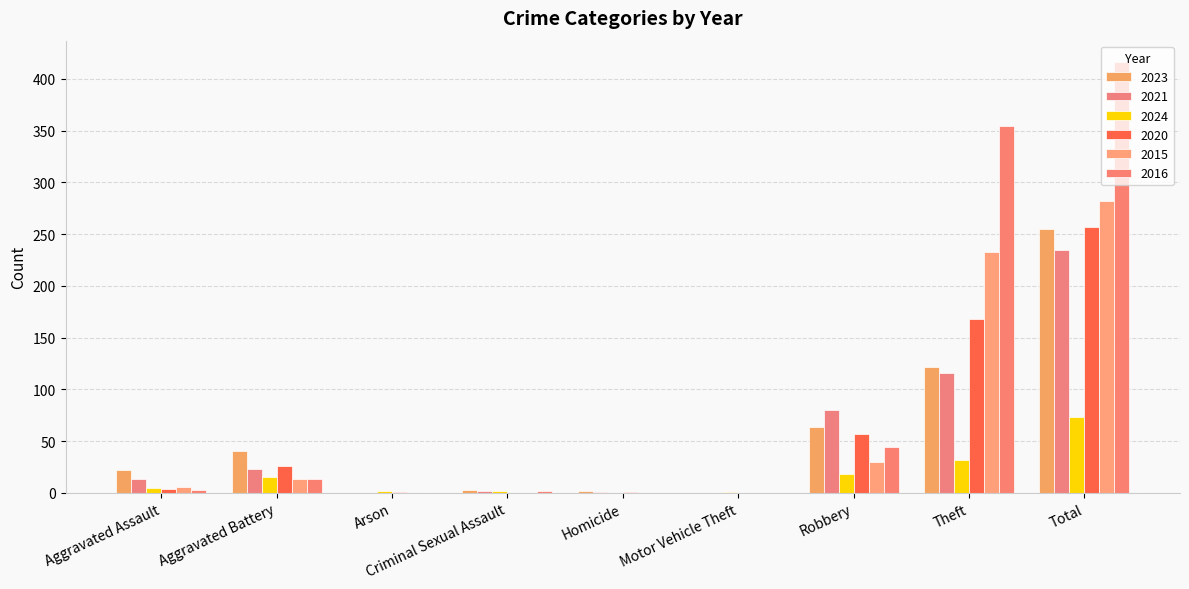

How many distinct data groups are displayed?

6